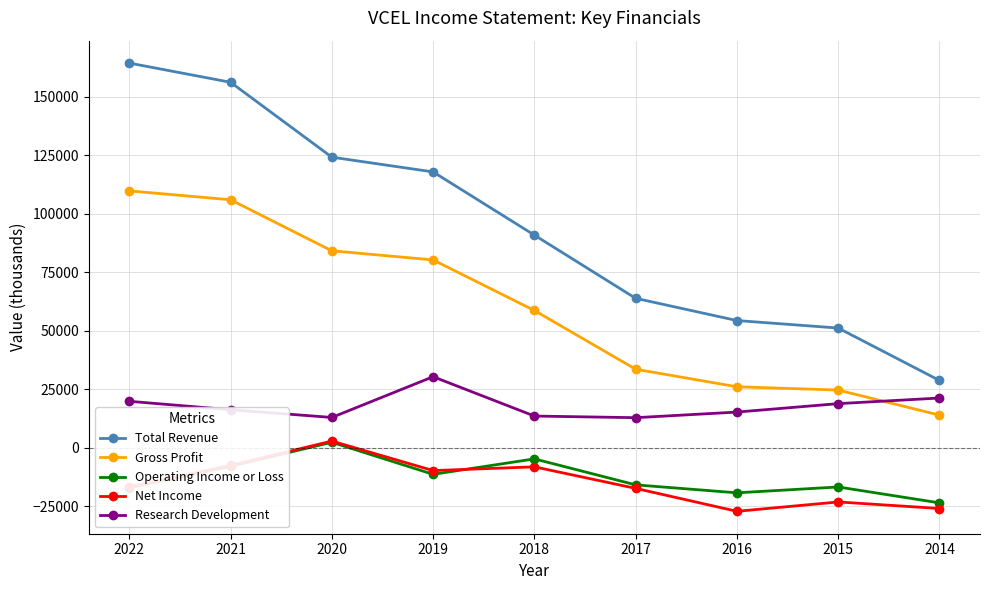

Where is Operating Income or Loss nearest to the value -10550?

2019